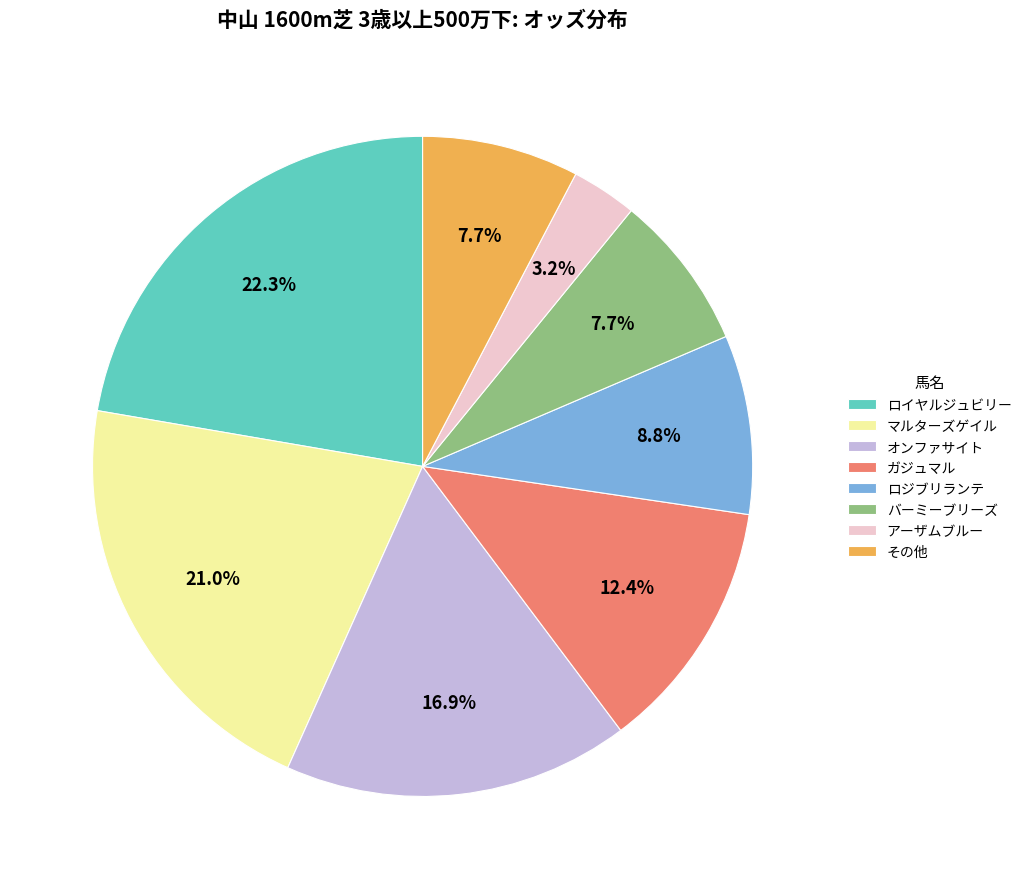

Is オンファサイト the majority of the pie?

No